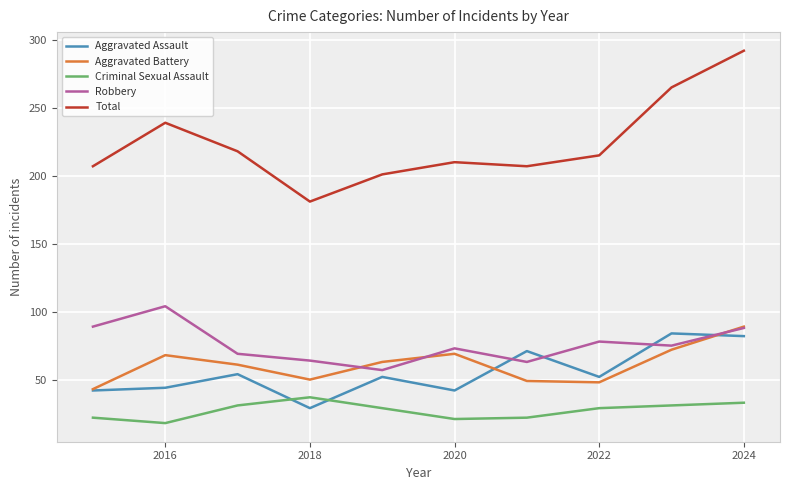

Which series has the largest range (max minus min)?

Total